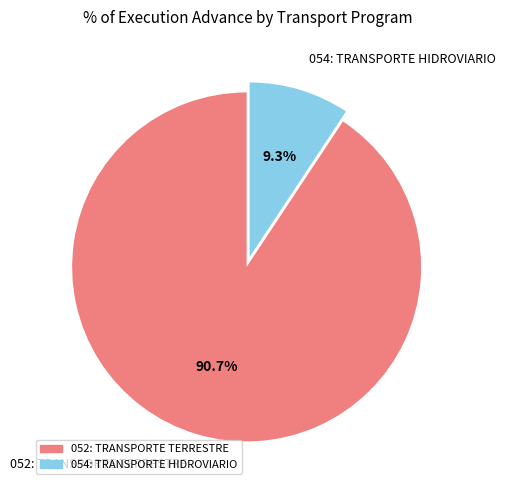

How many segments does this pie chart have?

2